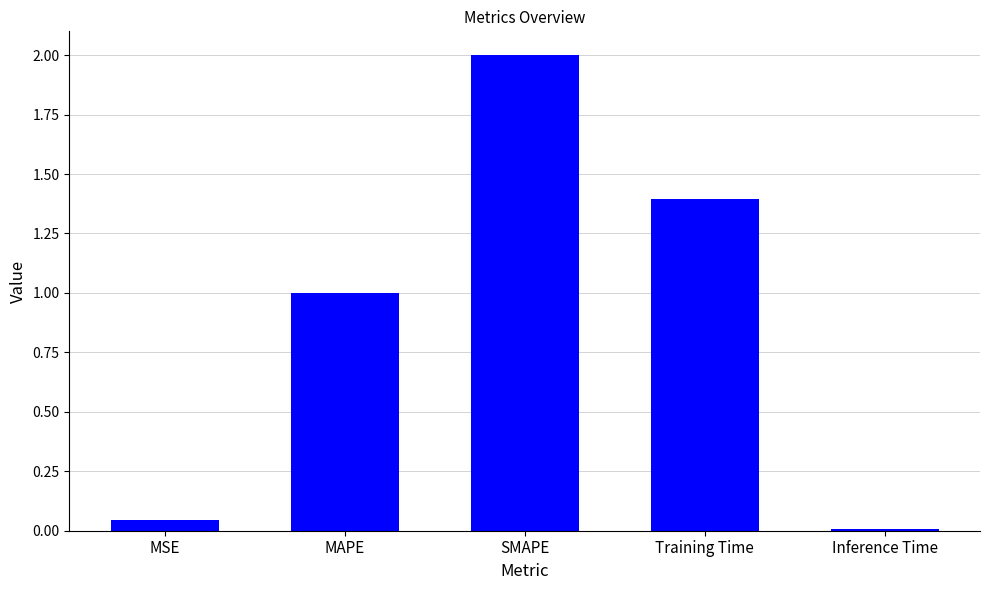

What is the ratio of the value at SMAPE to the value at Training Time?

1.4